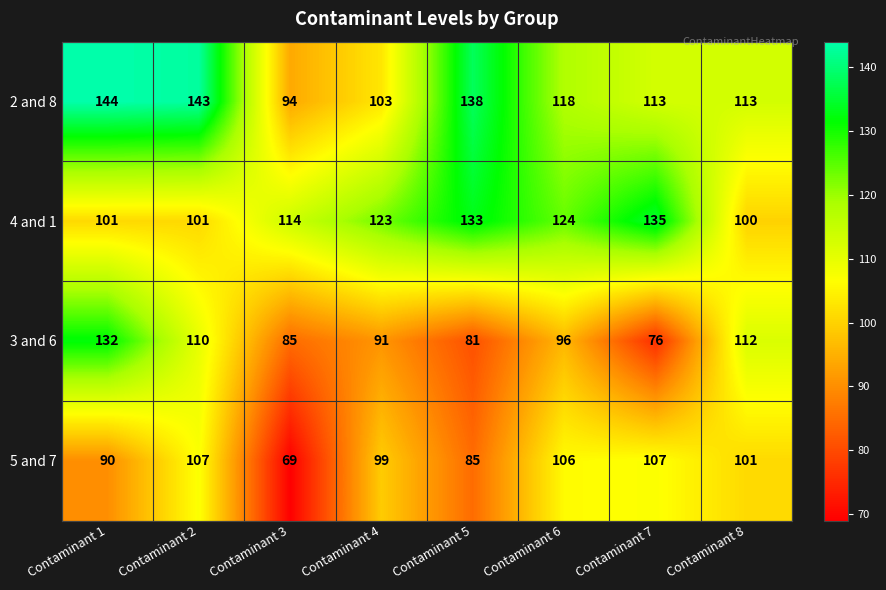

Which series has the largest total across all categories?

2 and 8